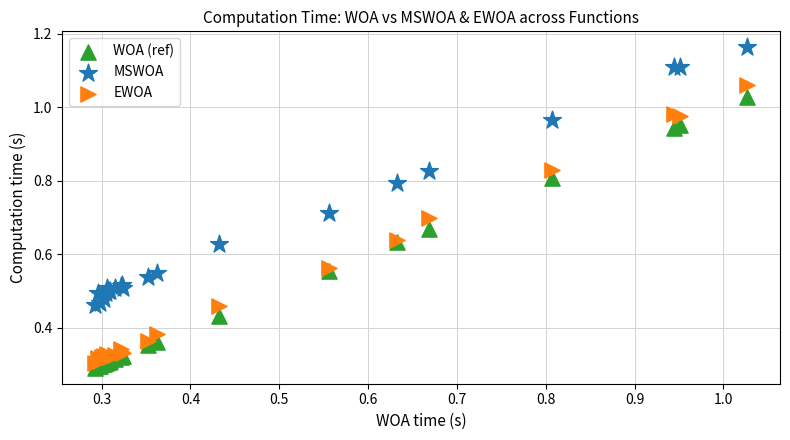

What are all the series names shown in the legend?

WOA (ref), MSWOA, EWOA